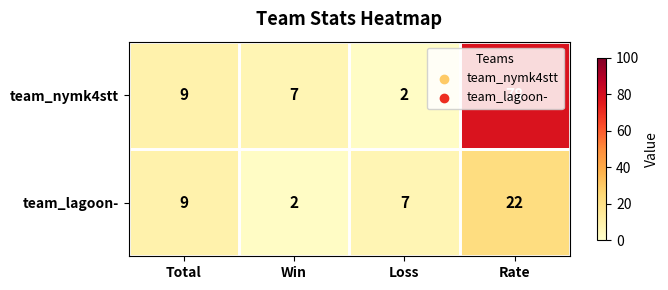

The team_nymk4stt series shows 14 at Total. True or false?

False